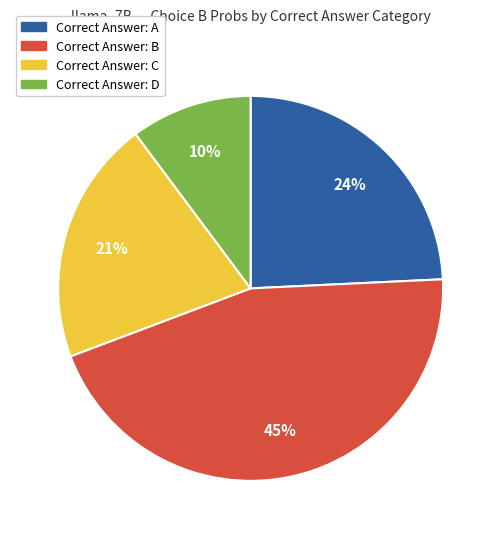

Is there a majority slice in this chart?

No